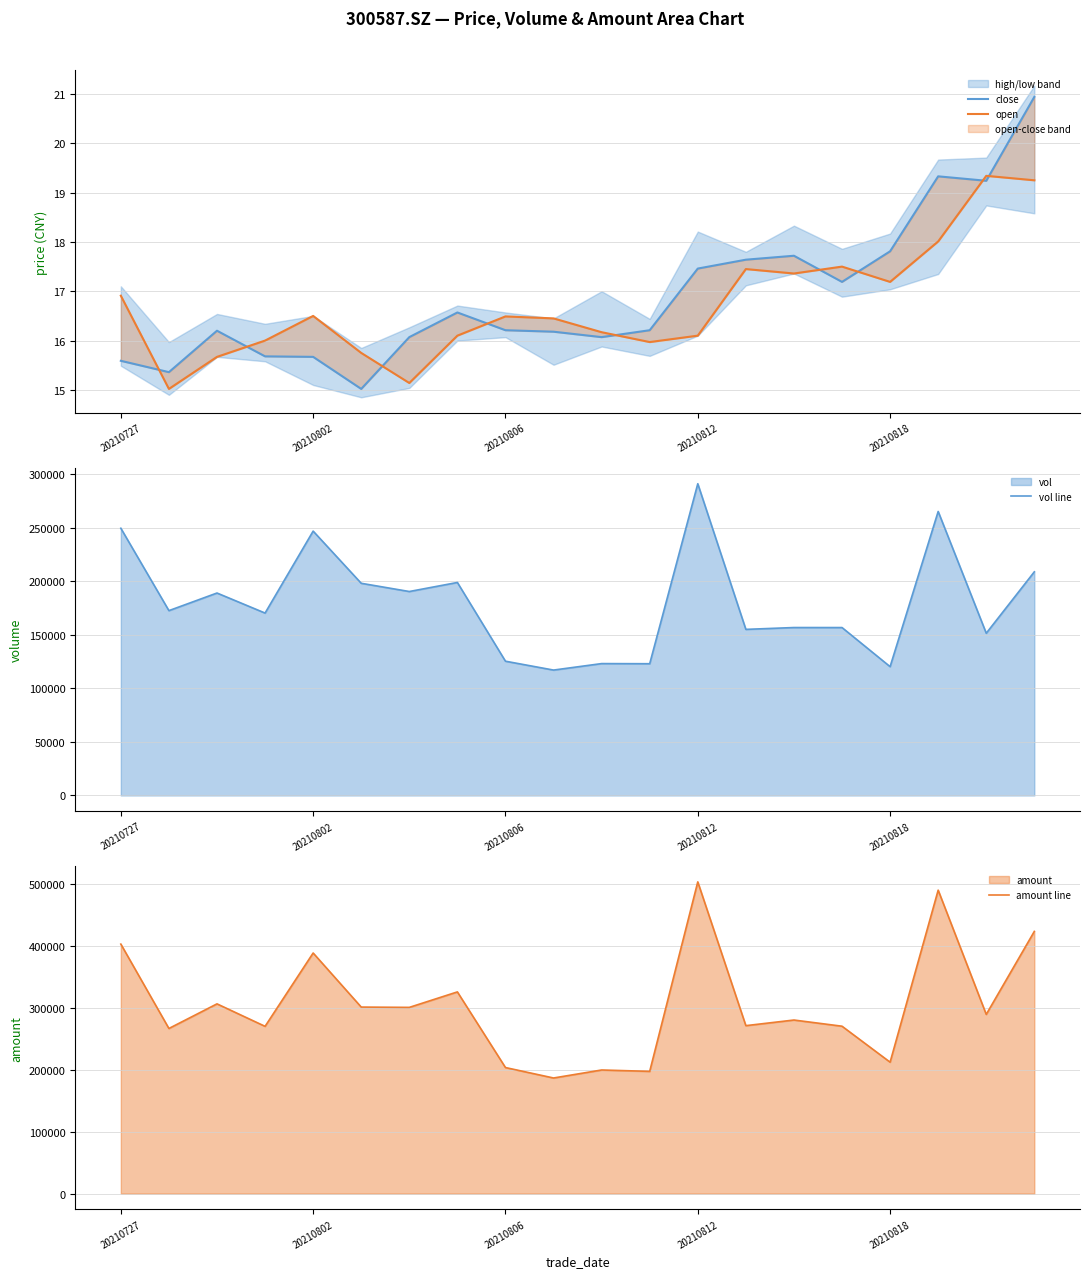

What is the highest value of the vol line series?

291054.0